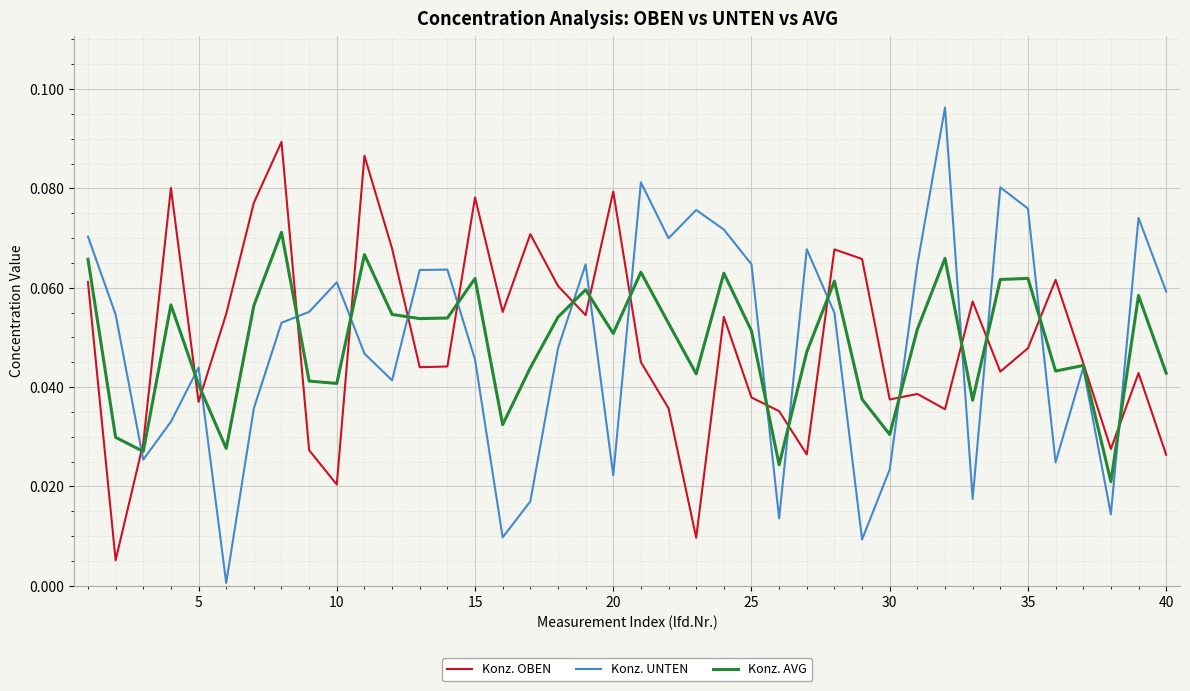

Does the chart display data point markers on the line(s)?

No